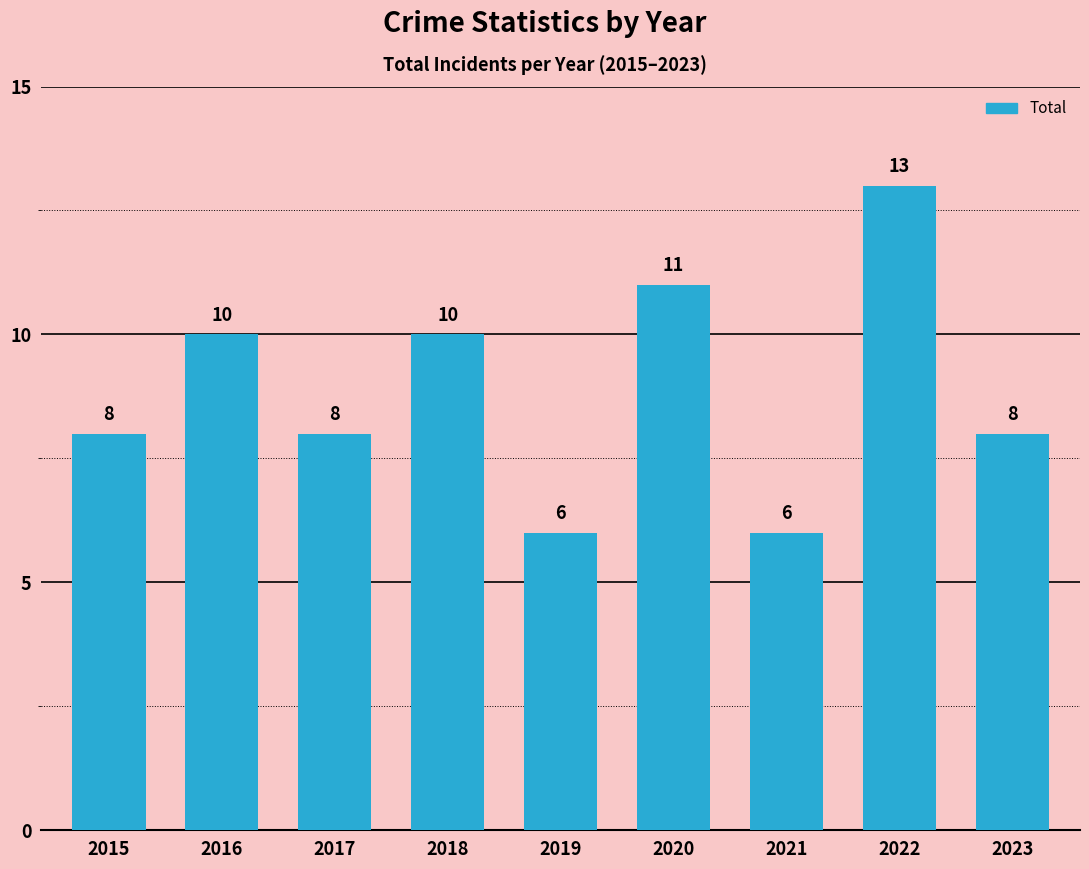

Which category has the highest value across all series?

2022